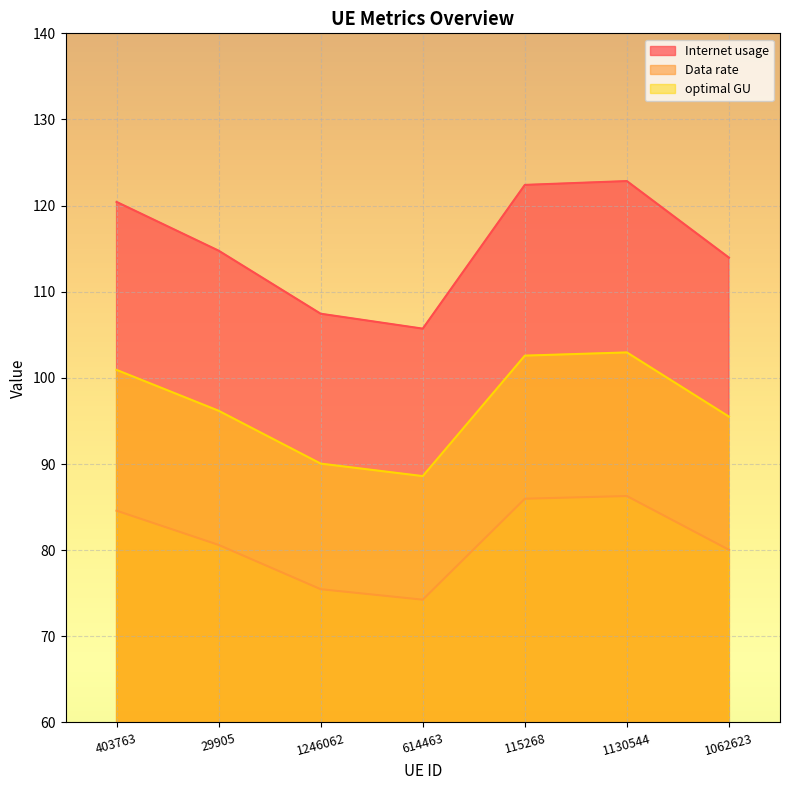

The Internet usage series shows 49.9 at 1246062. True or false?

False